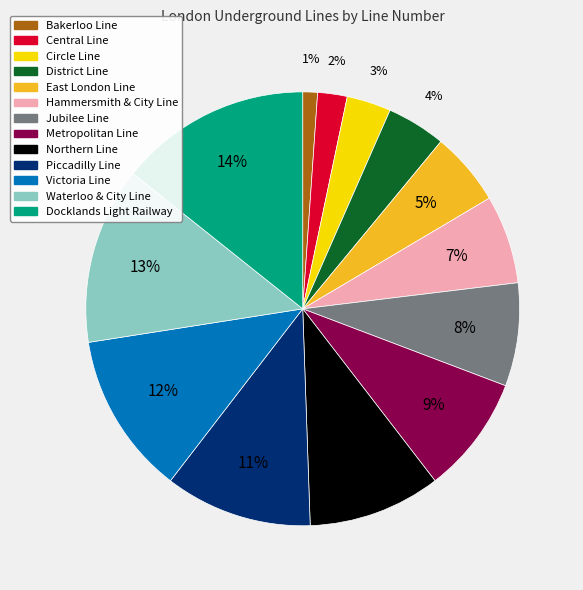

To the nearest percent, what portion does Docklands Light Railway represent?

14%